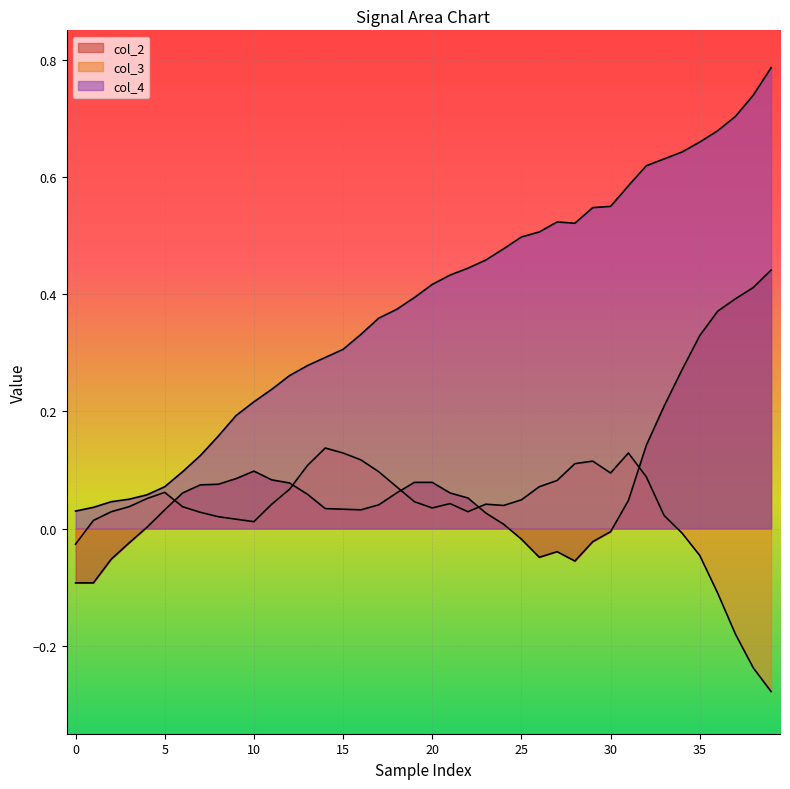

Which label corresponds to the smallest value in the chart?

39